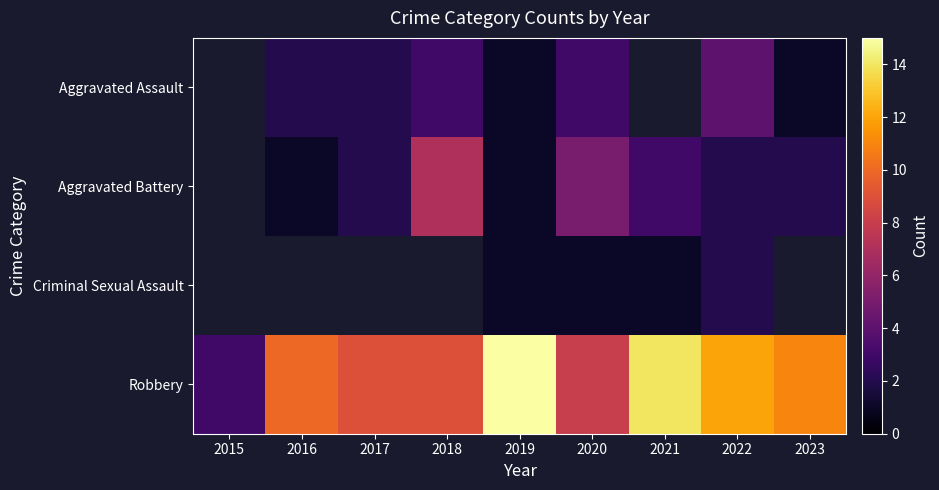

Is the value of Aggravated Battery at 2016 greater than the value of Robbery at 2016?

No